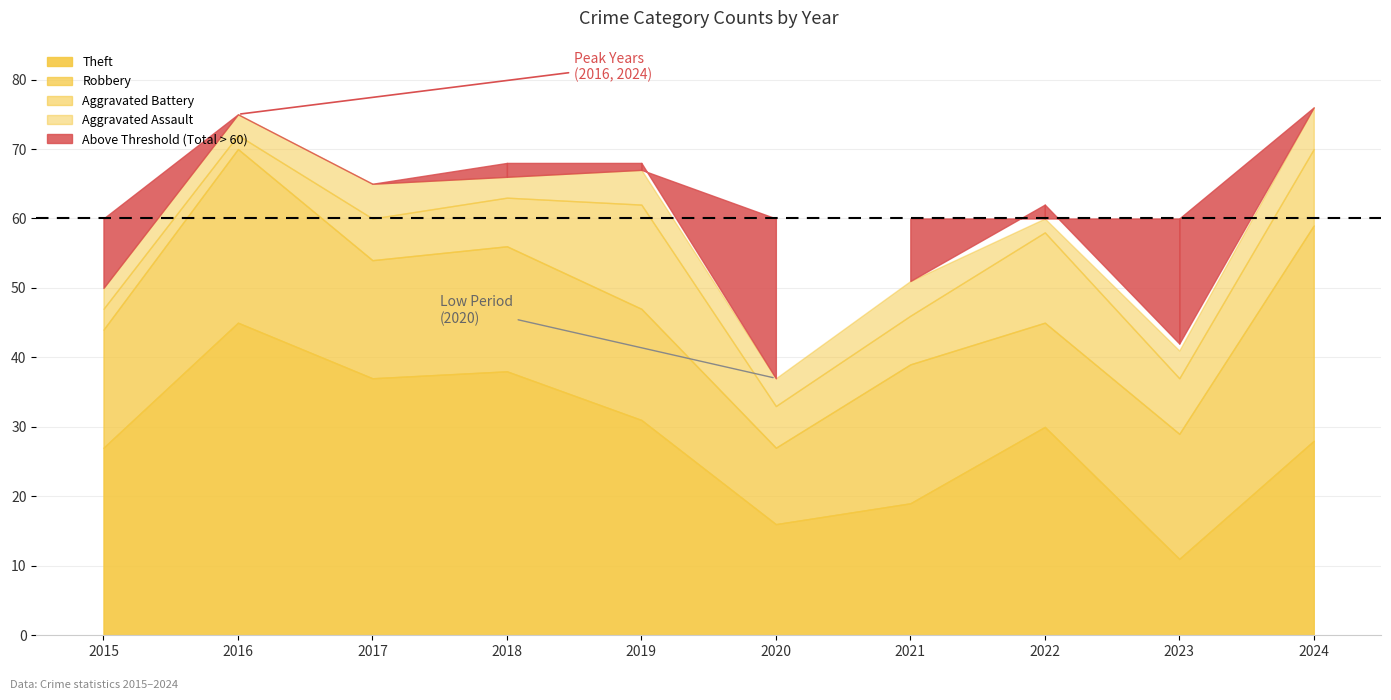

At which label does Aggravated Assault first exceed 4?

2017